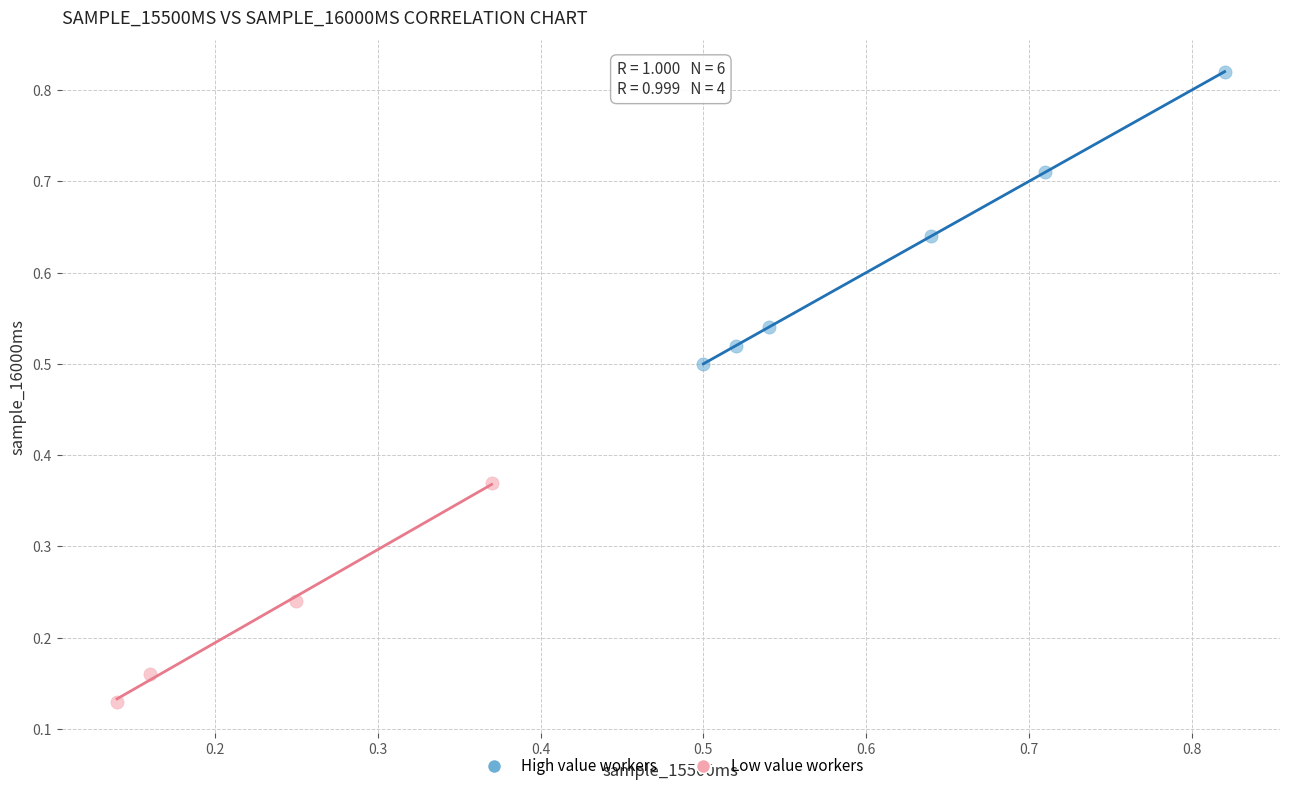

Which series contains the highest Y value?

High value workers